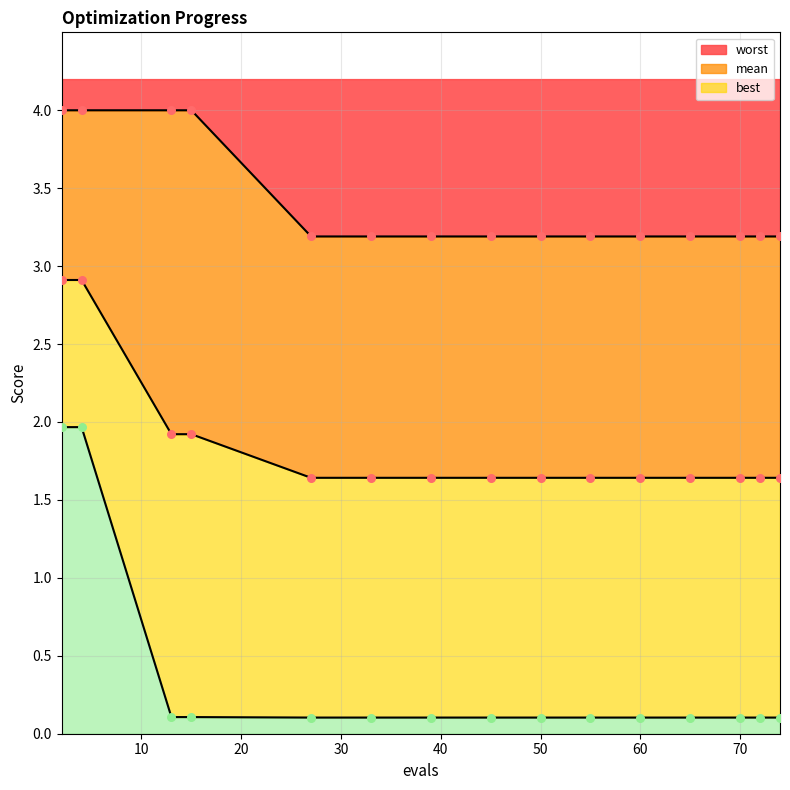

Which series reaches the minimum Y coordinate?

best